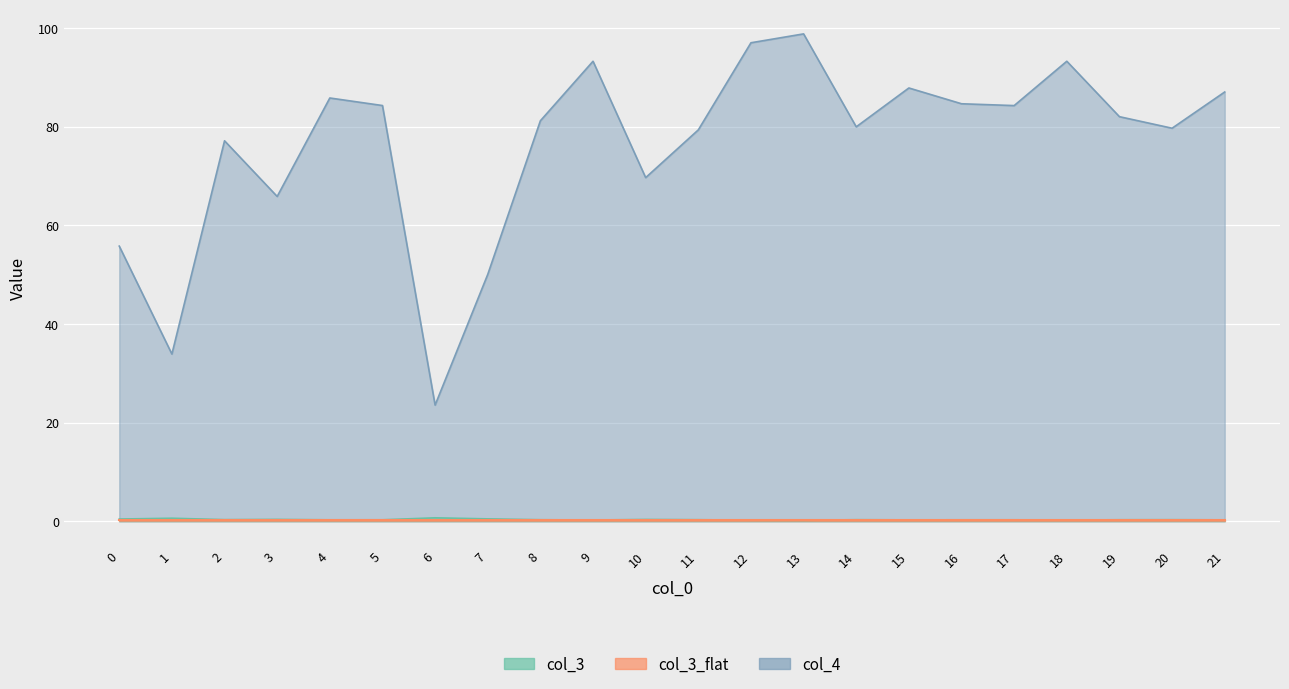

What is the value of the col_4 point at the 5th from the left?

85.8